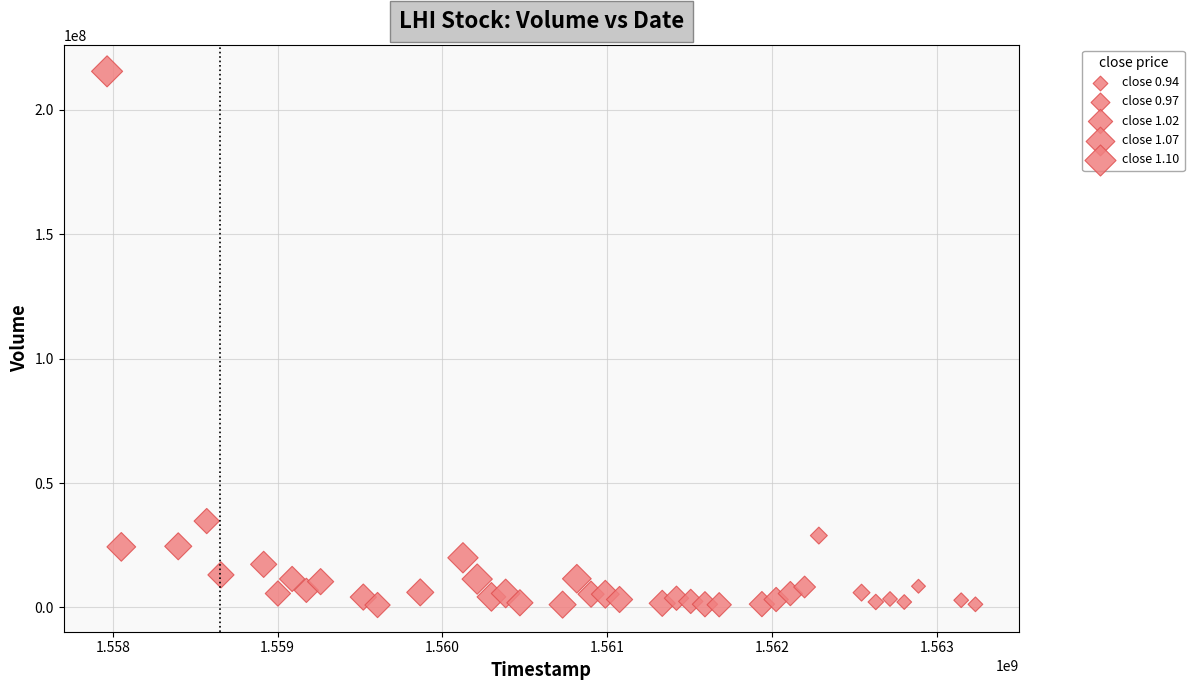

What is the range of X values (max minus min)?

5270400